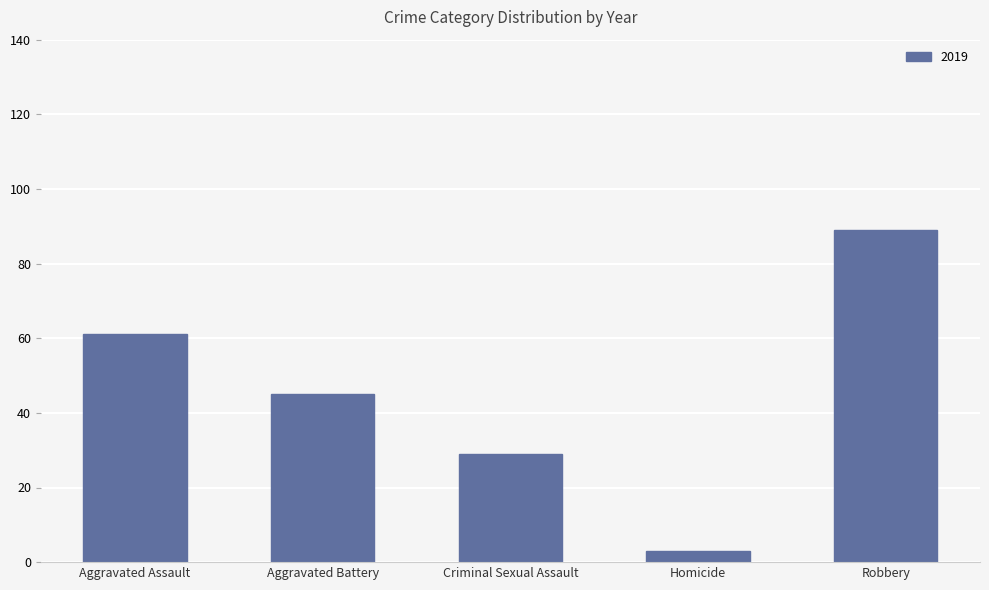

The chart shows a value of 20 at Criminal Sexual Assault. True or false?

False